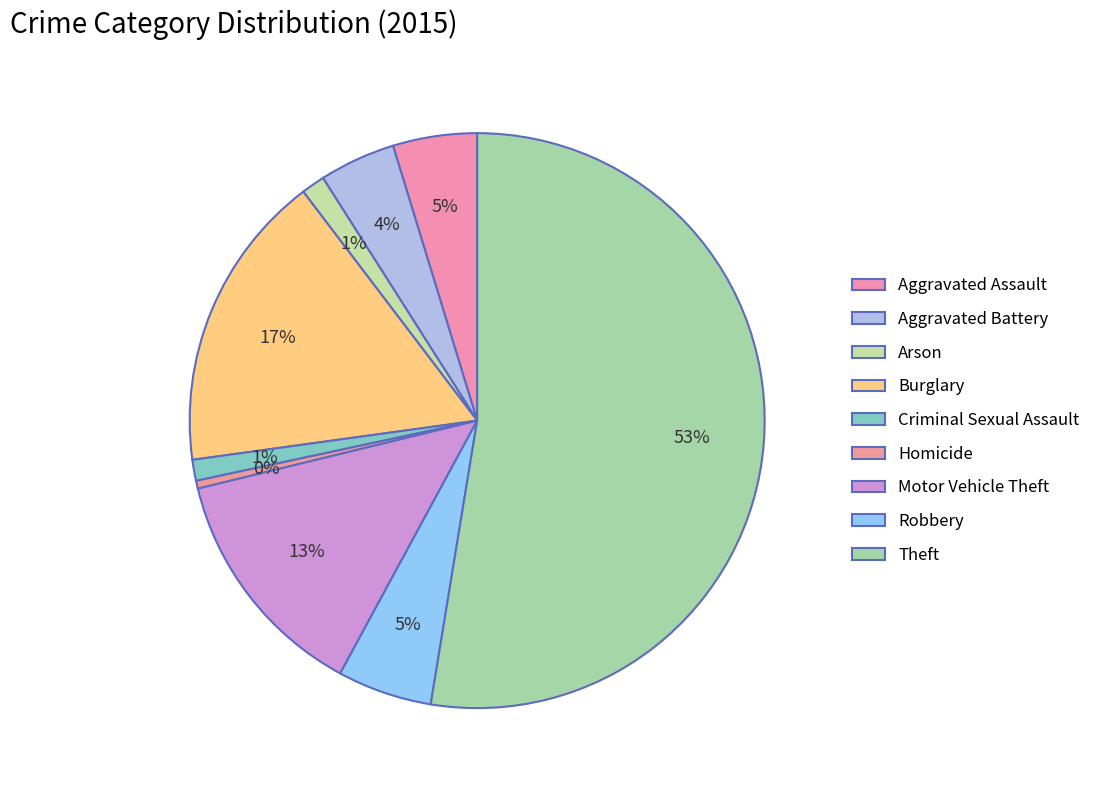

Rank the categories by value from highest to lowest.

Theft, Burglary, Motor Vehicle Theft, Robbery, Aggravated Assault, Aggravated Battery, Arson, Criminal Sexual Assault, Homicide